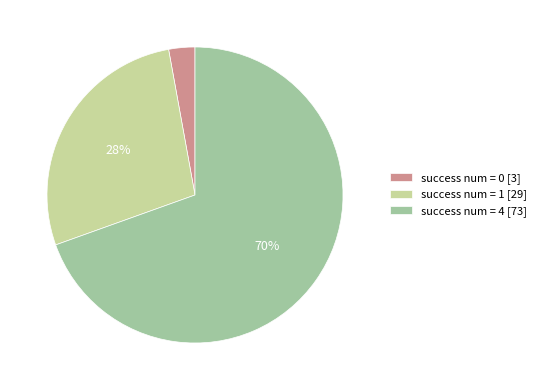

What percentage is the success num = 0 [3] slice, to the nearest percent?

3%